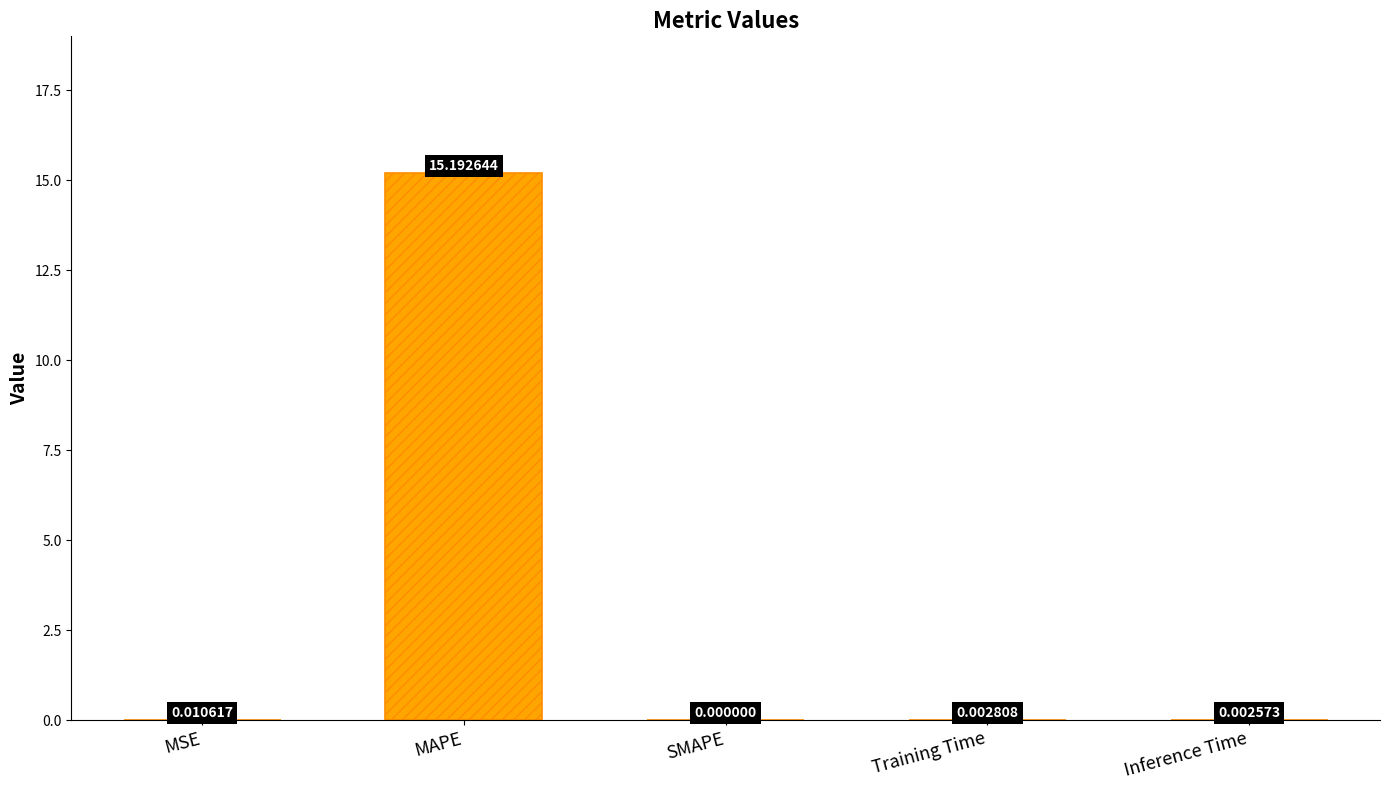

The value at MSE is 0.0. True or false?

True